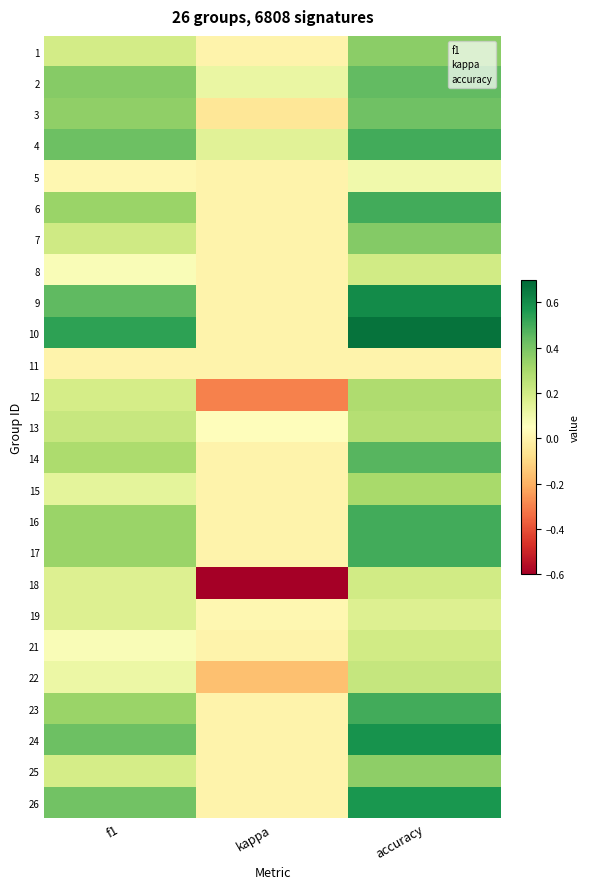

Between kappa and accuracy, which series saw the biggest shift?

18